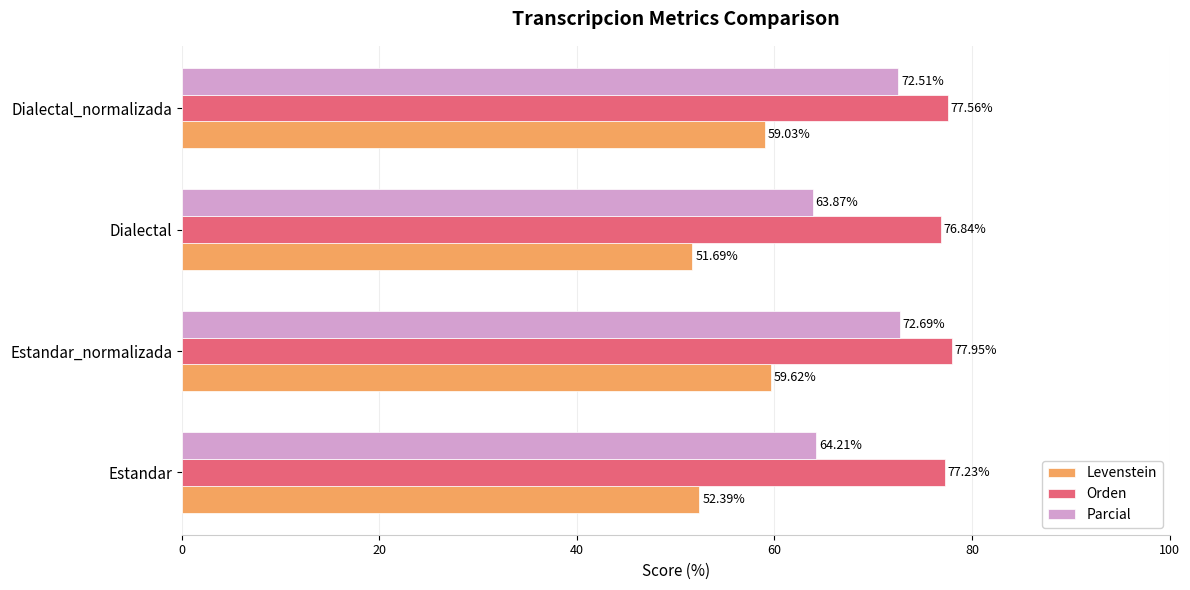

List the series in order of their overall mean, lowest first.

Levenstein, Parcial, Orden